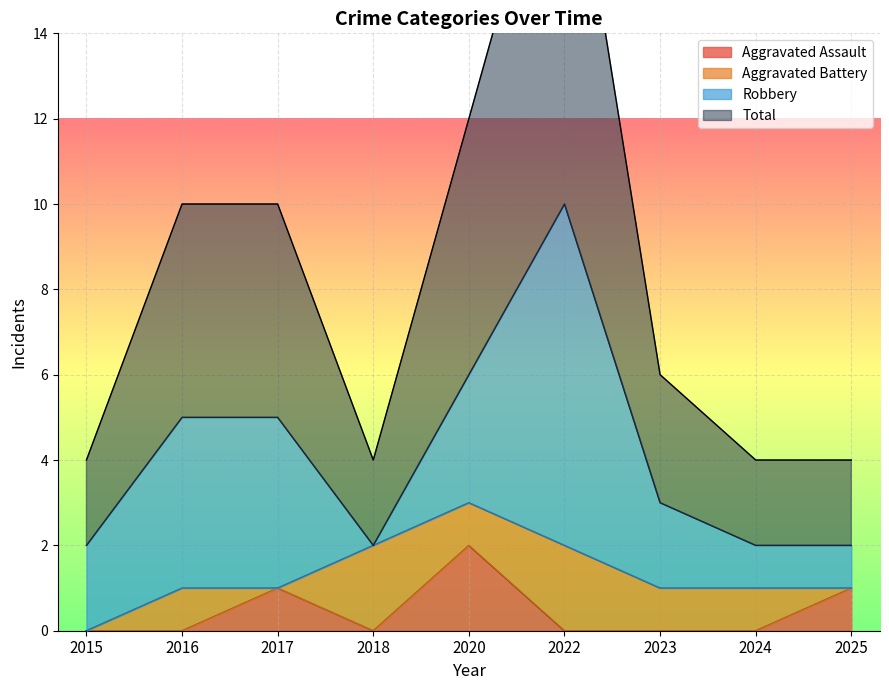

True or false: Total and Aggravated Assault cross at least once.

False